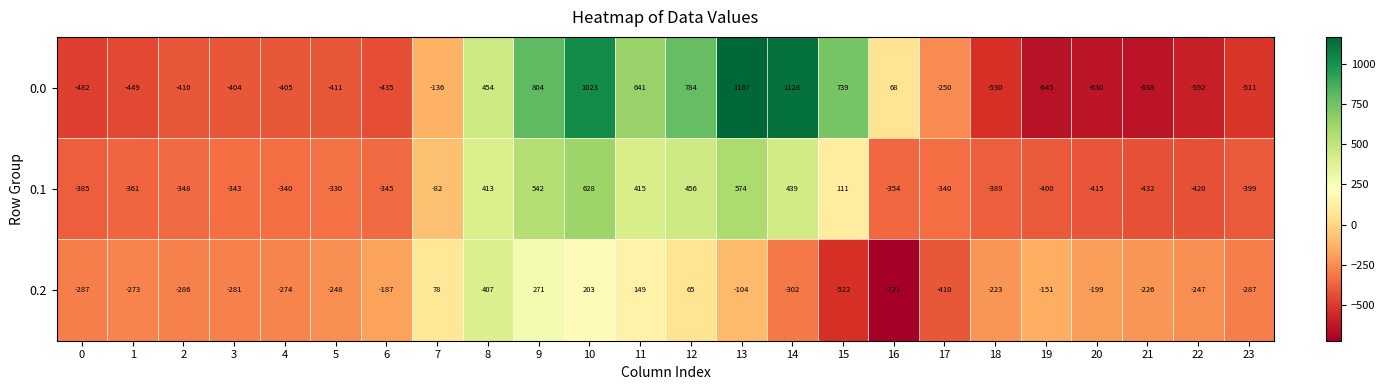

Rank the series by their maximum value, from highest to lowest.

0.0, 0.1, 0.2